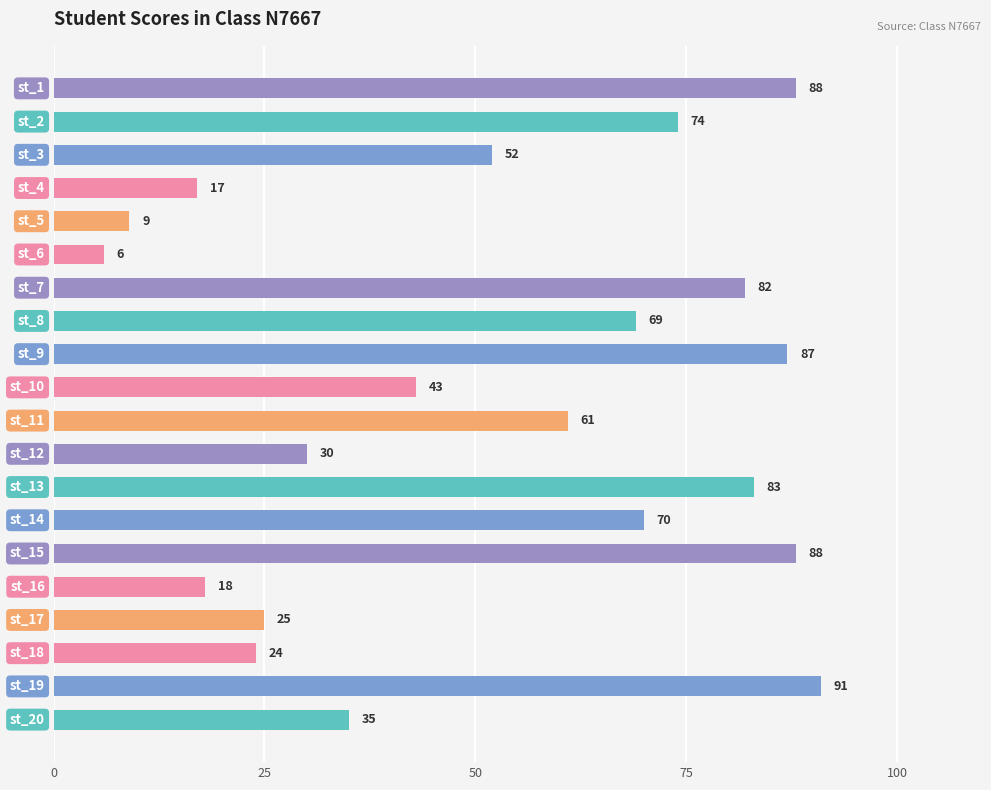

What is the value of the 11th bar from the top?

61